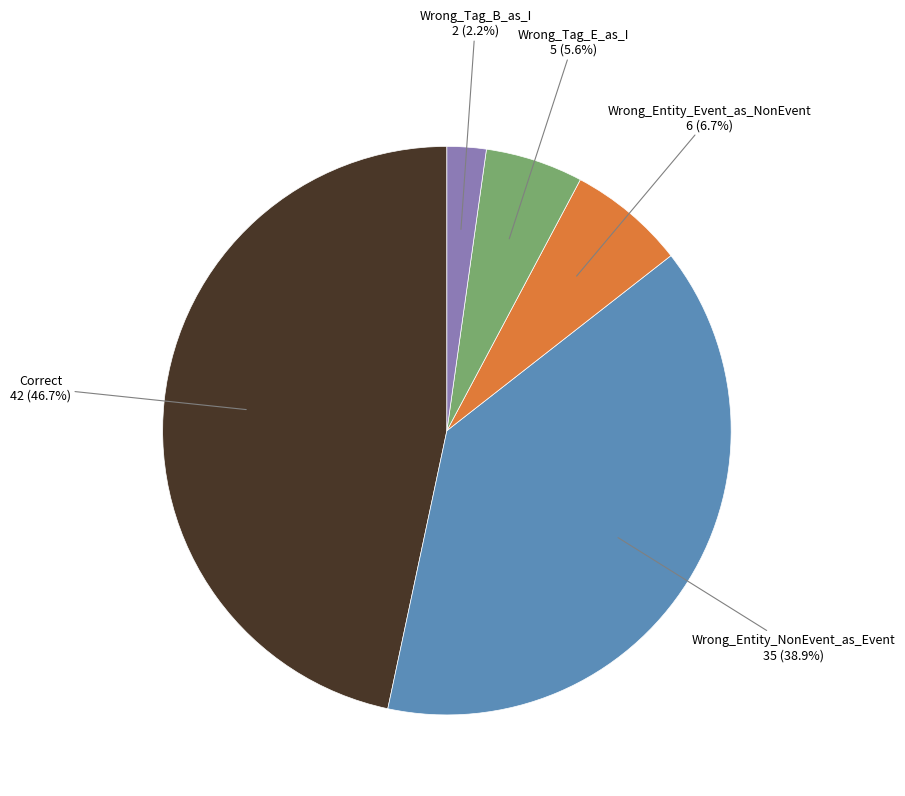

To the nearest percent, what is the difference between the Wrong_Tag_E_as_I and Correct slice percentages?

41%